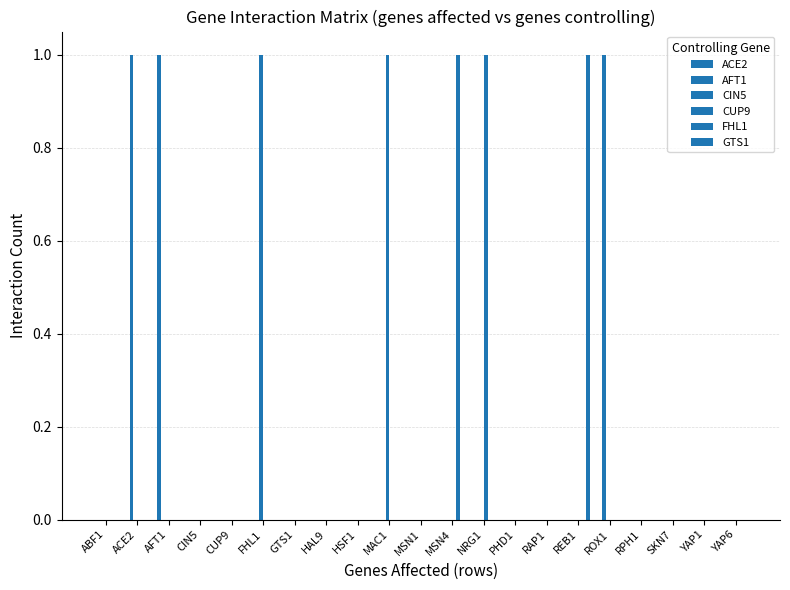

At which label is CIN5 closest to 0?

ABF1